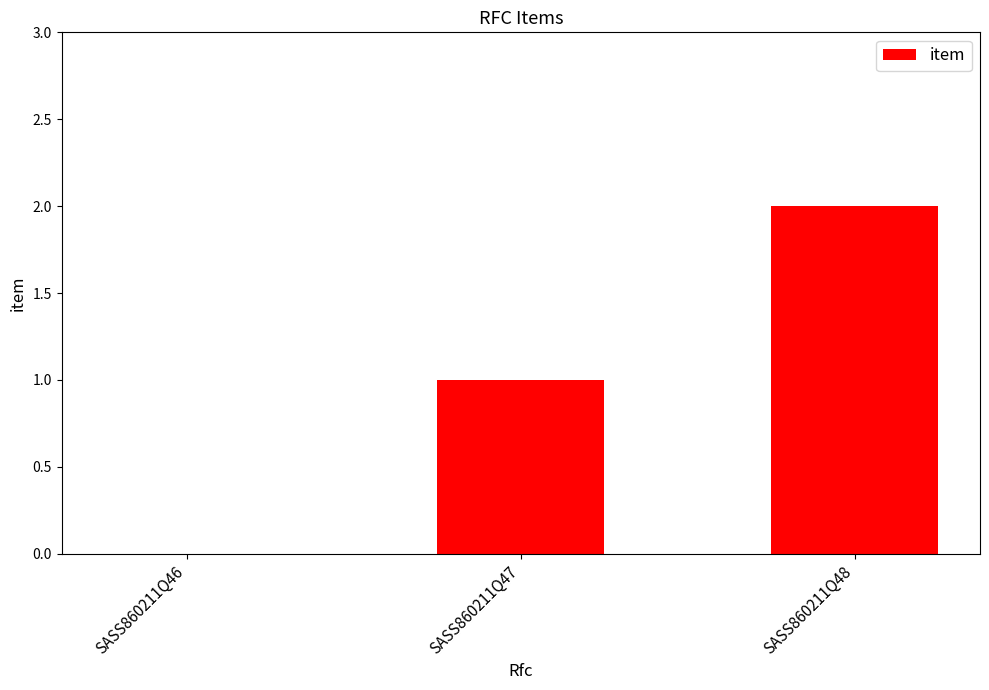

Reading right to left, extract all data points from this chart.

SASS860211Q48=2	SASS860211Q47=1	SASS860211Q46=0